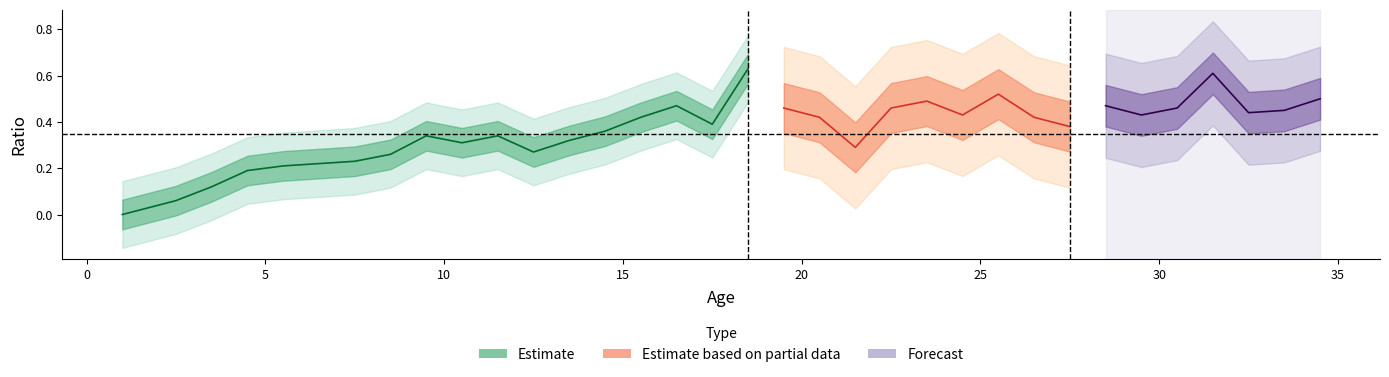

List the labels in order of value, largest first.

18.5, 31.5, 25.5, 34.5, 23.5, 16.5, 28.5, 19.5, 22.5, 30.5, 33.5, 32.5, 24.5, 29.5, 15.5, 20.5, 26.5, 17.5, 27.5, 14.5, 9.5, 11.5, 13.5, 10.5, 21.5, 12.5, 8.5, 7.5, 6.5, 5.5, 4.5, 3.5, 2.5, 1